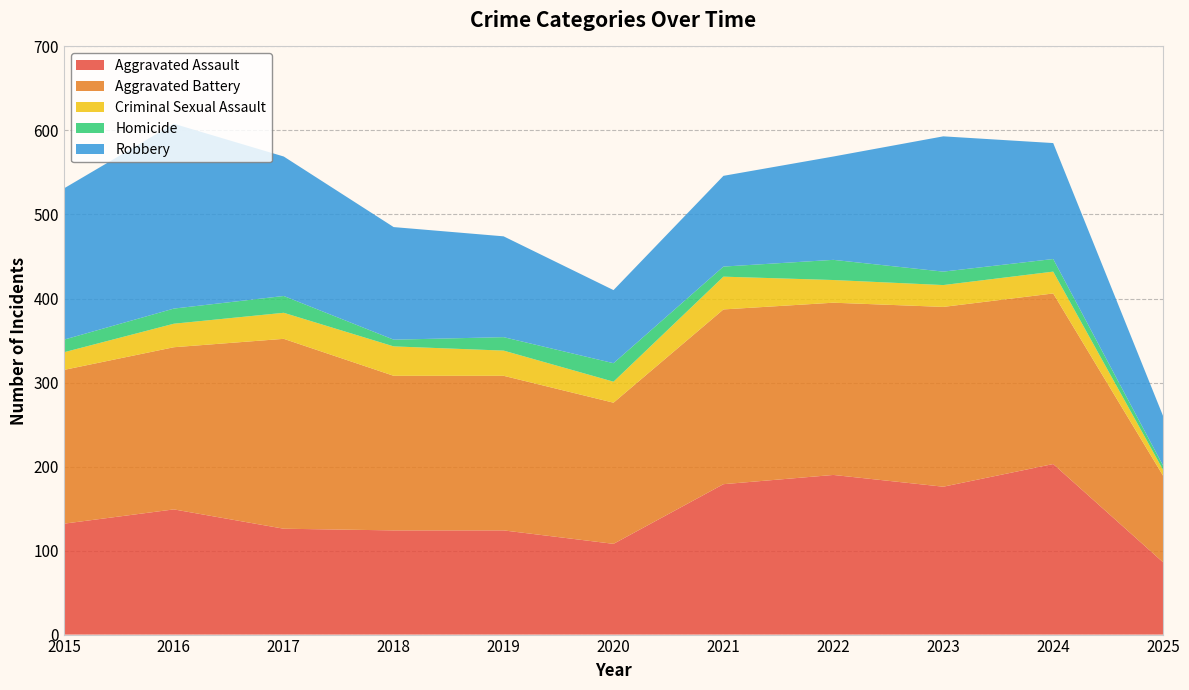

Reading left to right, extract all data points from this chart.

Aggravated Assault: 132	149	126	124	124	108	179	190	176	203	86
Aggravated Battery: 183	193	226	184	184	168	208	205	214	203	103
Criminal Sexual Assault: 21	28	31	35	30	25	39	27	26	26	7
Homicide: 15	18	20	8	16	22	12	24	16	15	5
Robbery: 180	220	166	134	120	87	108	123	161	138	59